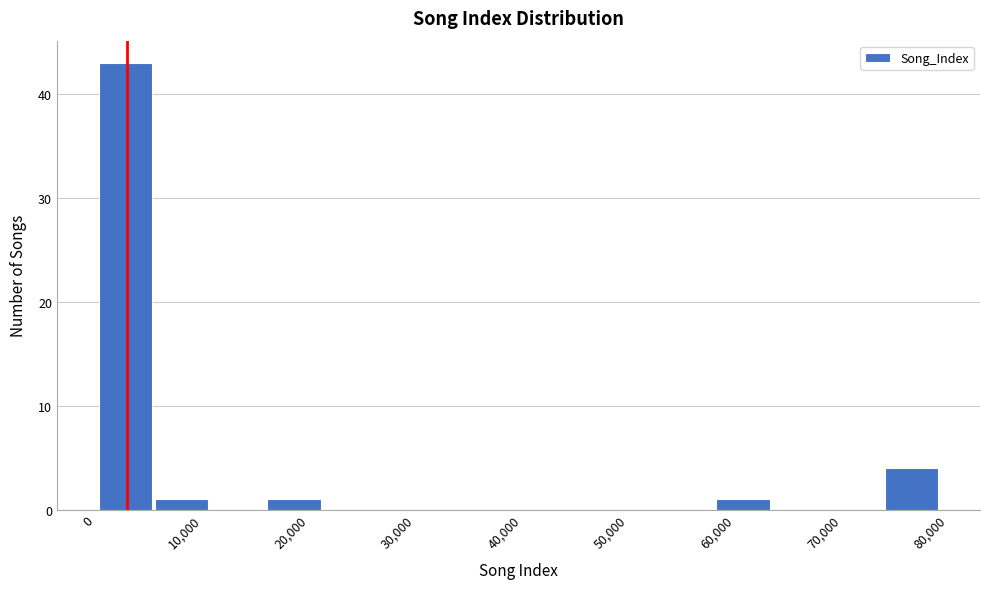

Reading left to right, list every bar in this chart as the range it spans on the x-axis followed by its height. Neither the bar edges nor the heights are printed on the chart, so give them approximately, as read against the axes.

0 to 6000: 43
6000 to 11000: 1
11000 to 16000: 0
16000 to 21000: 1
21000 to 27000: 0
27000 to 32000: 0
32000 to 37000: 0
37000 to 42000: 0
42000 to 48000: 0
48000 to 53000: 0
53000 to 58000: 0
58000 to 63000: 1
63000 to 69000: 0
69000 to 74000: 0
74000 to 79000: 4